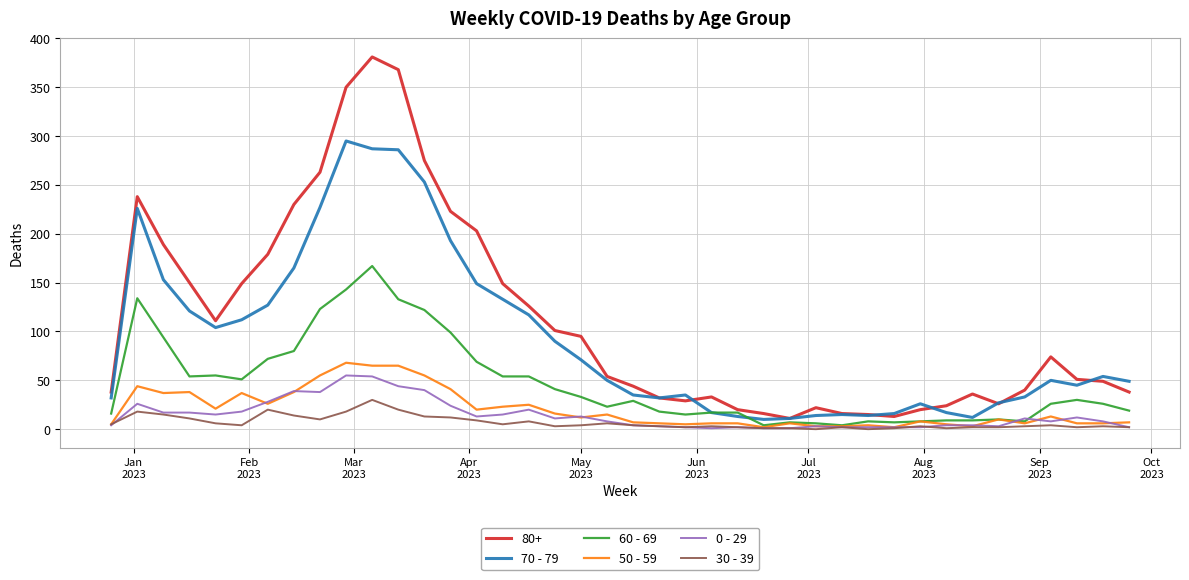

Which series has the largest total across all categories?

80+